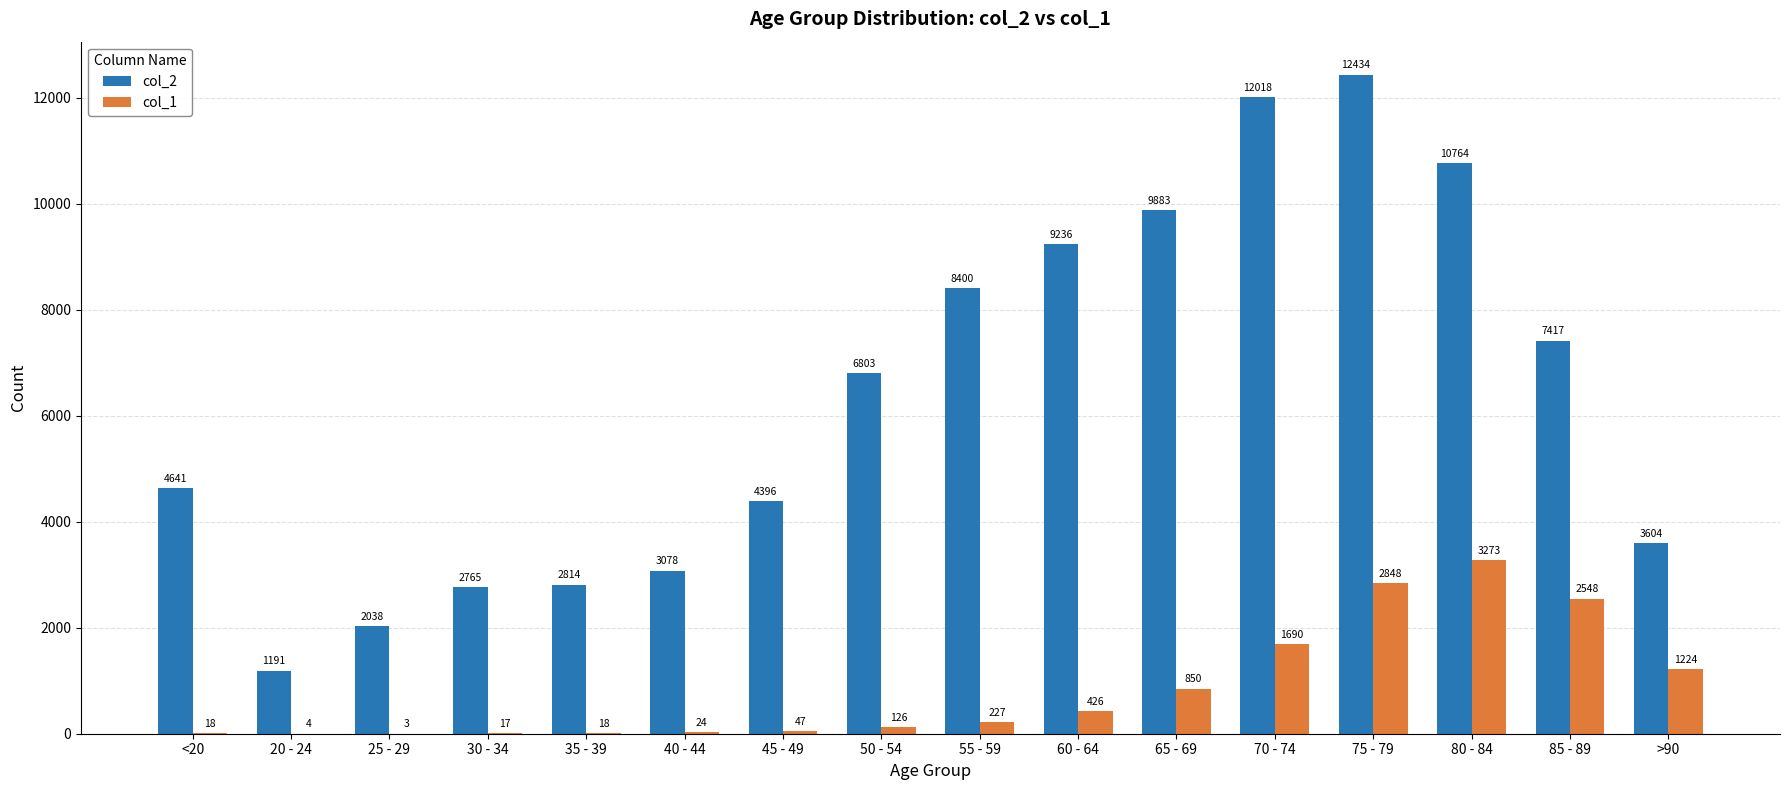

What is the total value across all series at 45 - 49?

4443